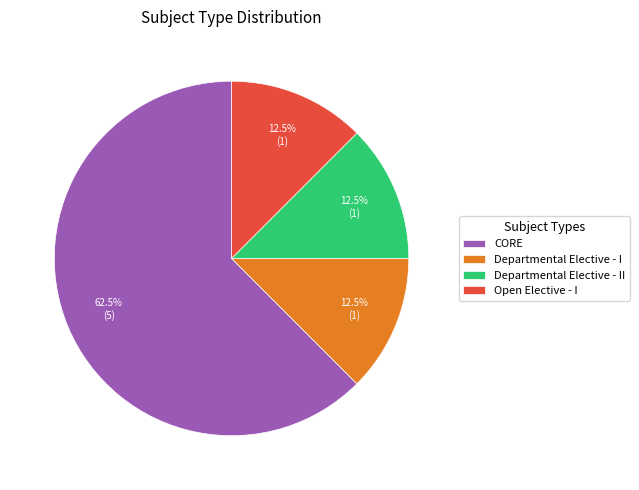

Is Departmental Elective - I the majority of the pie?

No